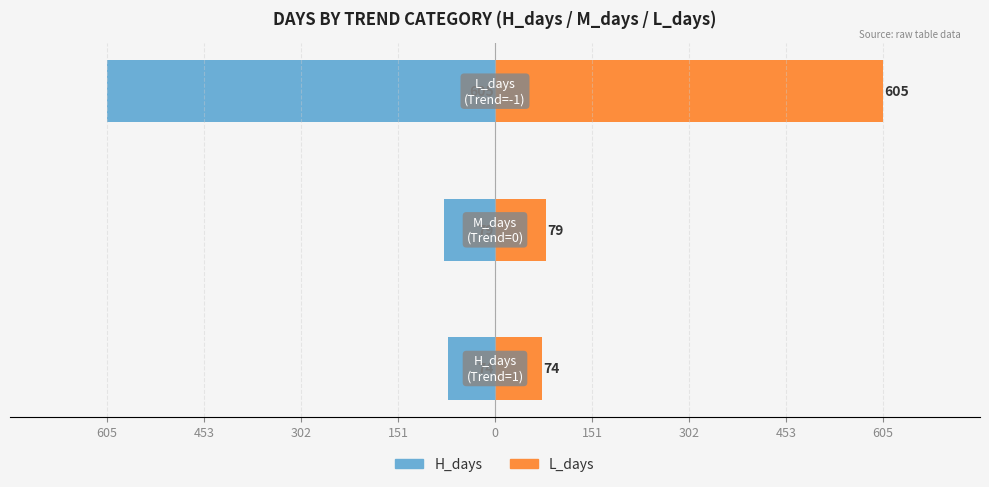

What is the highest value of the L_days series?

605